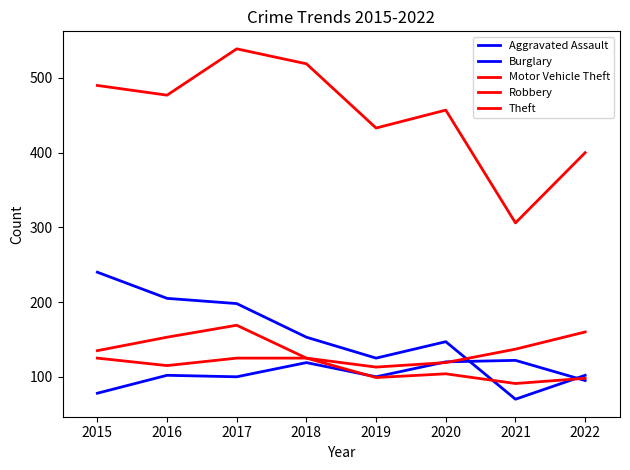

How many times do Burglary and Motor Vehicle Theft cross each other?

1